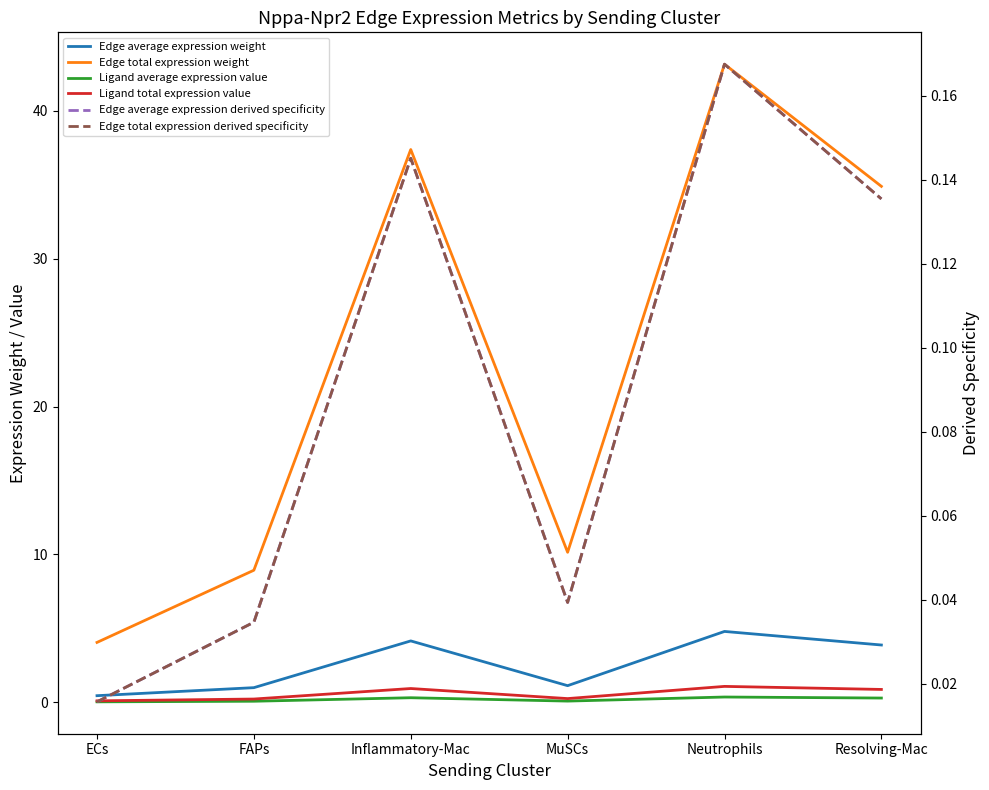

What is the sum of the Edge average expression derived specificity values at MuSCs and FAPs?

0.1